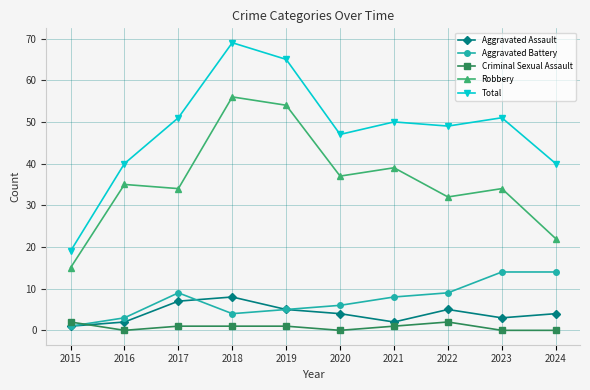

What is the difference between the maximum and minimum values in the Aggravated Battery series?

13